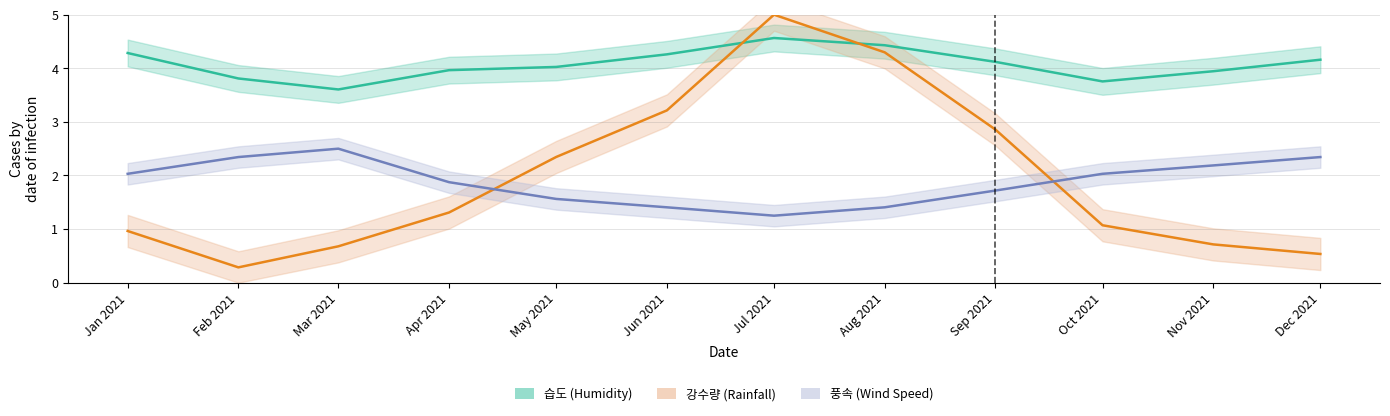

Reading left to right, transcribe all the data shown in this chart.

습도: 2021-01=4.3	2021-02=3.8	2021-03=3.6	2021-04=4.0	2021-05=4.0	2021-06=4.3	2021-07=4.6	2021-08=4.4	2021-09=4.1	2021-10=3.8	2021-11=3.9	2021-12=4.2
강수량: 2021-01=1.0	2021-02=0.3	2021-03=0.7	2021-04=1.3	2021-05=2.3	2021-06=3.2	2021-07=5.0	2021-08=4.3	2021-09=2.9	2021-10=1.1	2021-11=0.7	2021-12=0.5
풍속: 2021-01=2.0	2021-02=2.3	2021-03=2.5	2021-04=1.9	2021-05=1.6	2021-06=1.4	2021-07=1.2	2021-08=1.4	2021-09=1.7	2021-10=2.0	2021-11=2.2	2021-12=2.3